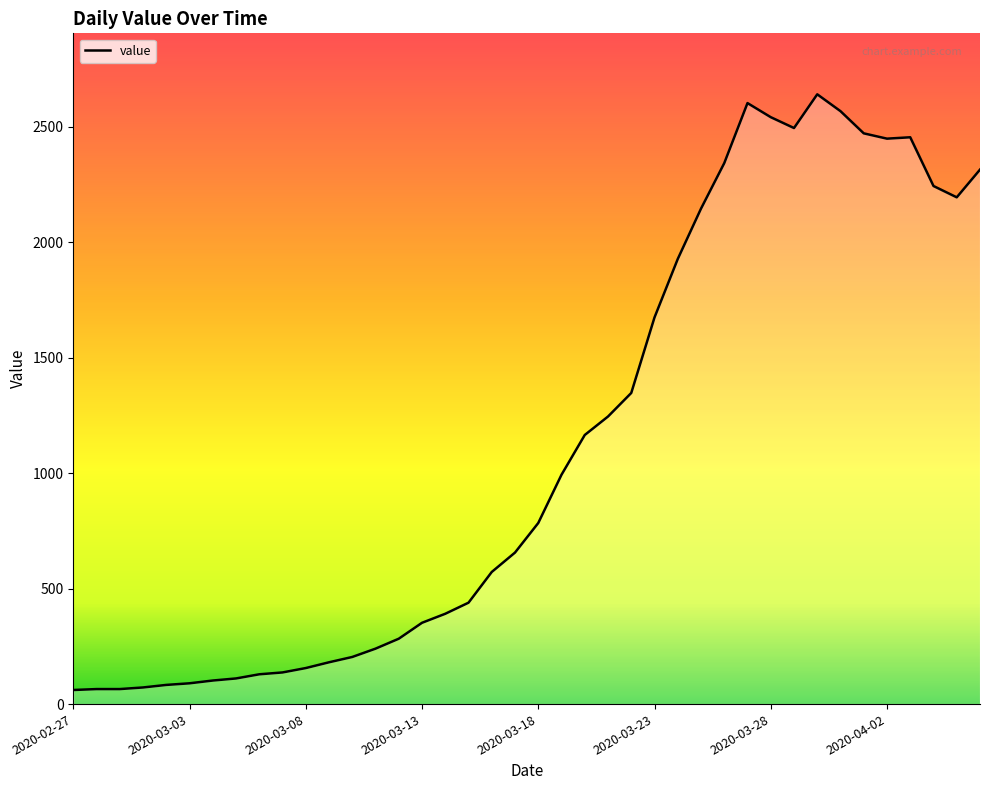

What is the maximum value shown in the chart?

2640